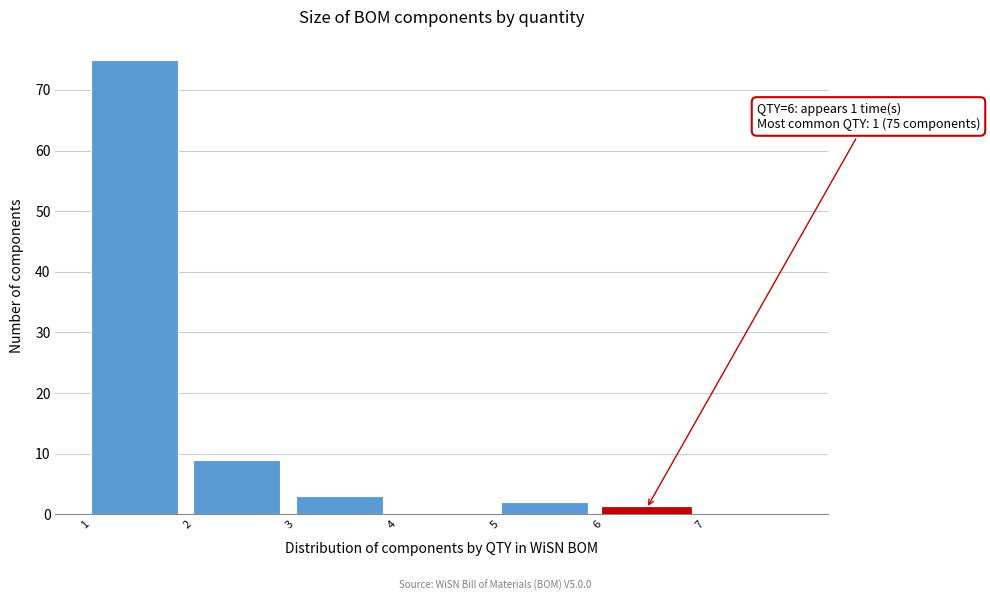

Which range on the x-axis has the tallest bar?

1 to 2